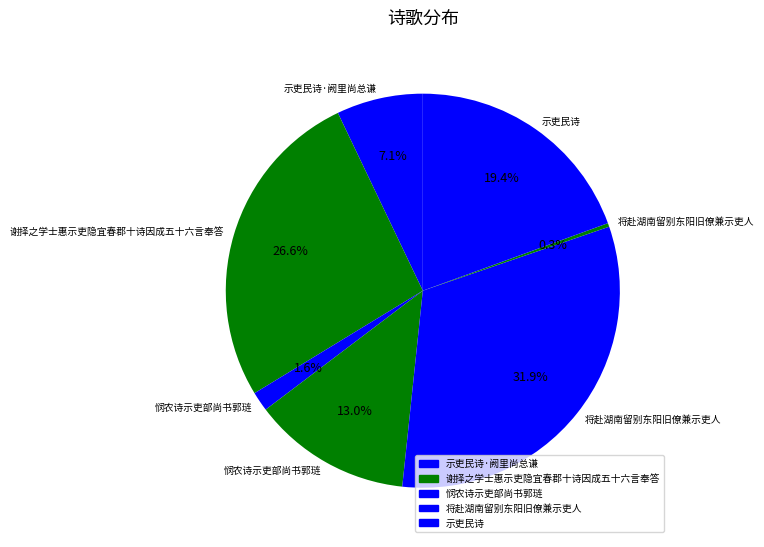

Count the number of slices in the pie.

7